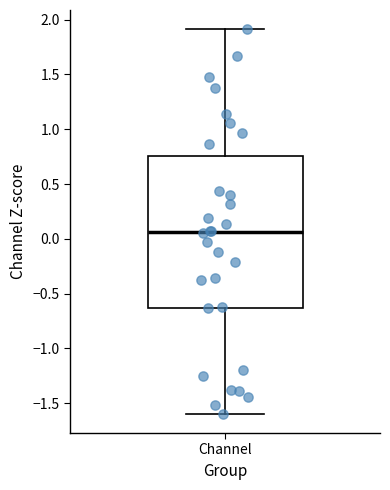

Transcribe this box plot: give where the median line is, the range the box spans, and where the two whiskers end, as read against the y-axis. The values are not printed on the chart, so give them approximately, as read against the axis.

median 0.05, box -0.65 to 0.75, whiskers -1.60 to 1.90